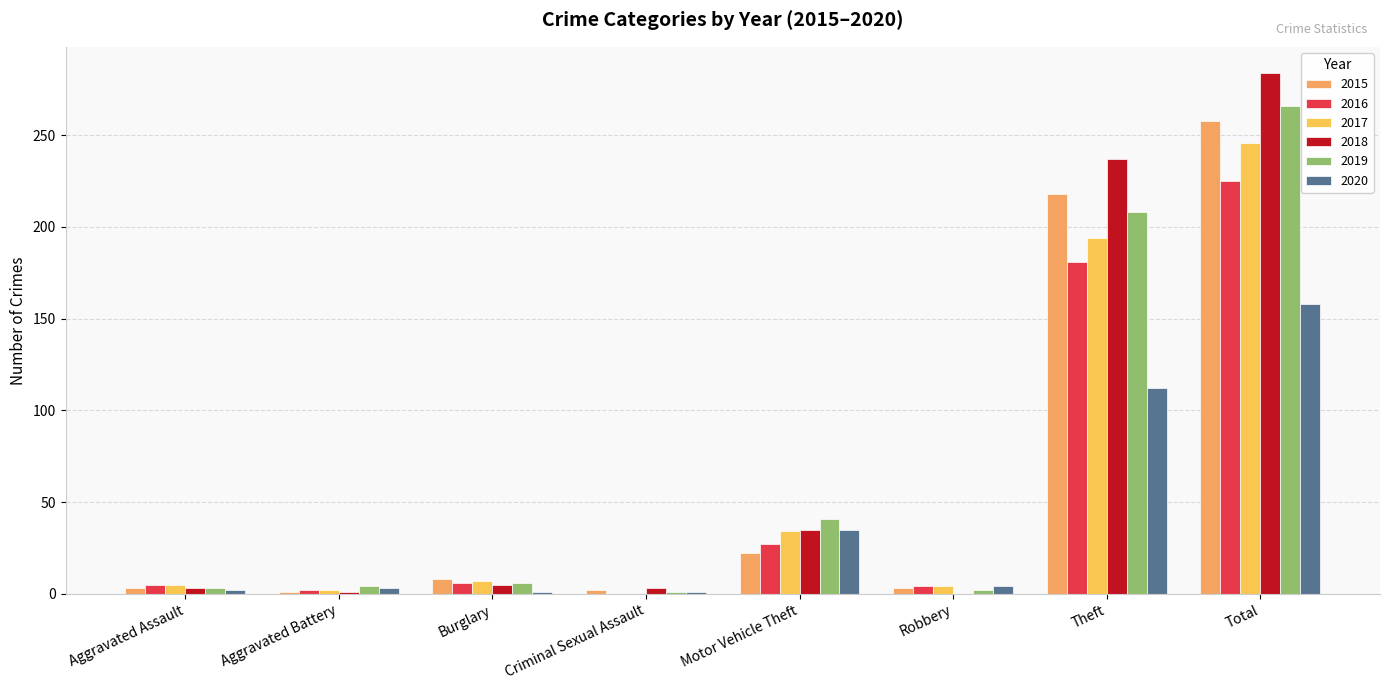

How many data points does each series have?

8